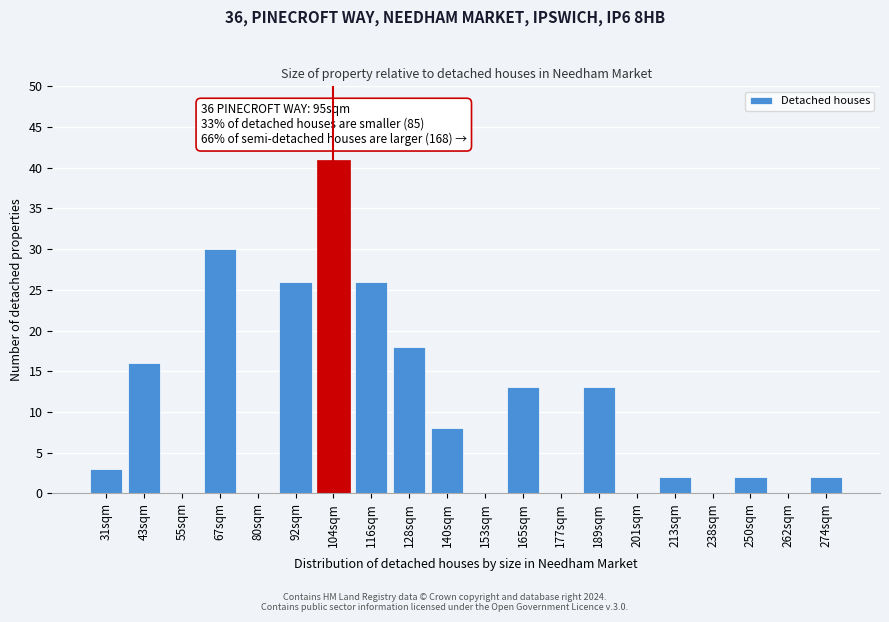

Reading right to left, transcribe all the data shown in this chart.

274sqm=2	262sqm=0	250sqm=2	238sqm=0	213sqm=2	201sqm=0	189sqm=13	177sqm=0	165sqm=13	153sqm=0	140sqm=8	128sqm=18	116sqm=26	104sqm=41	92sqm=26	80sqm=0	67sqm=30	55sqm=0	43sqm=16	31sqm=3